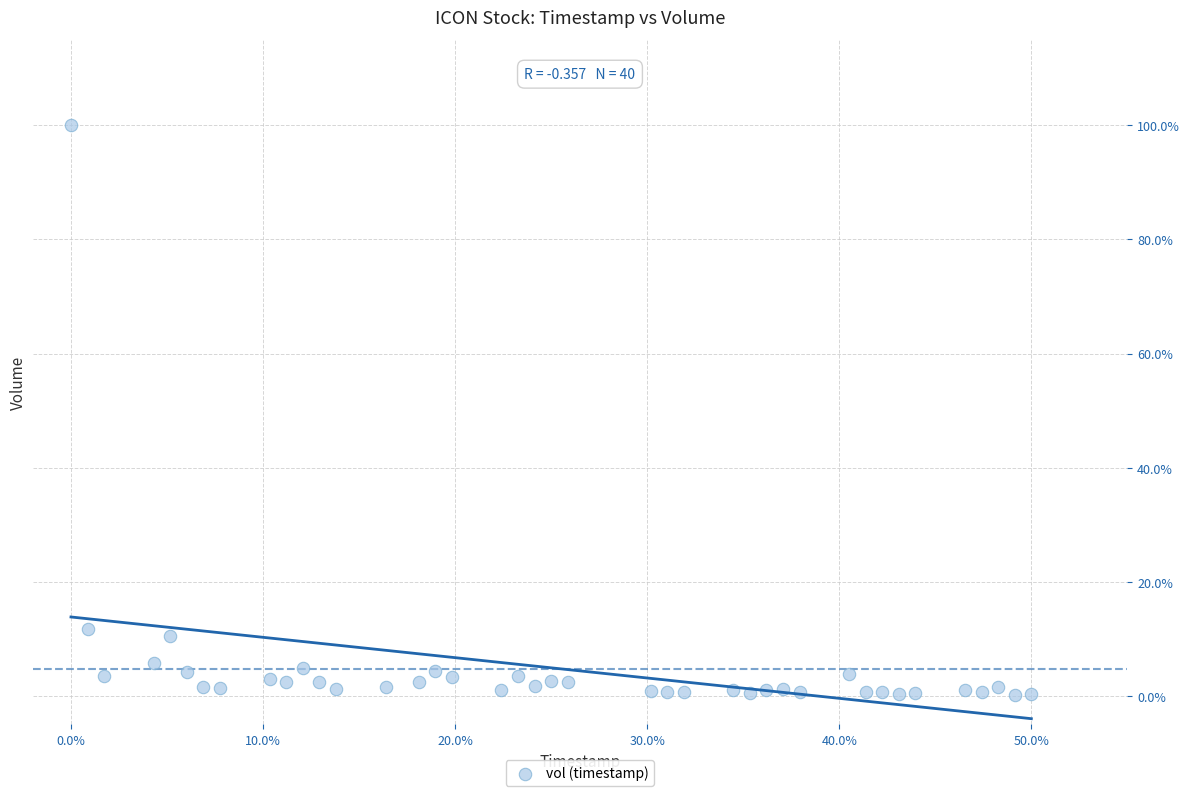

What Y value in the scatter plot is closest to 50?

11.7